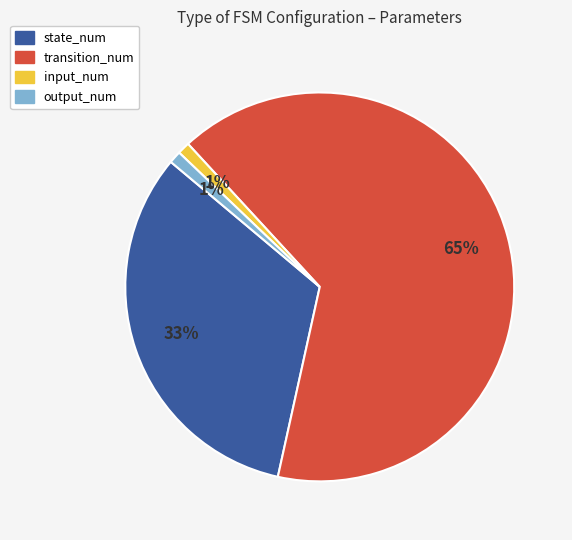

To the nearest percent, what percentage of the pie is state_num?

33%